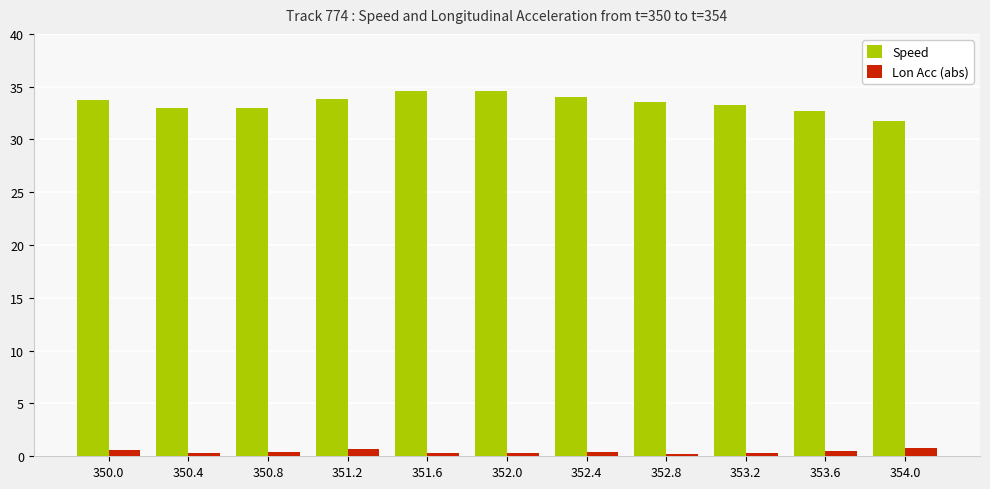

What is the maximum value shown in the chart?

34.6